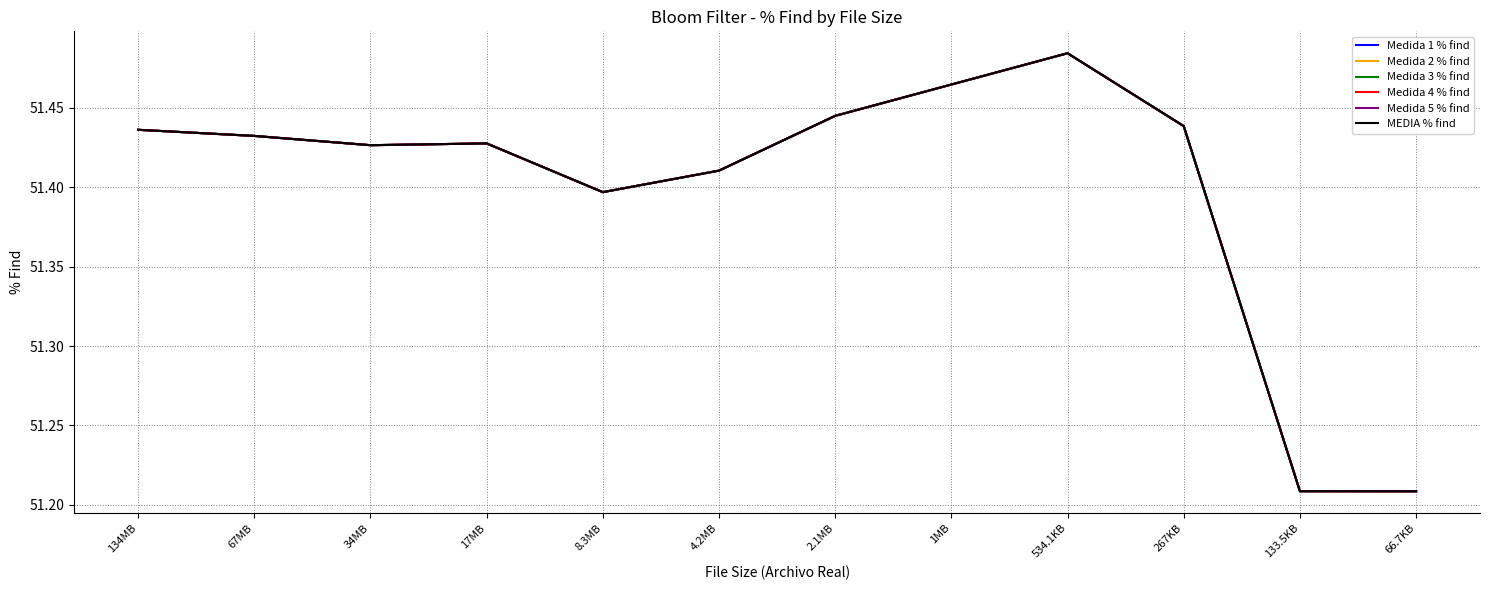

Between 267KB and 133.5KB, which series saw the biggest shift?

Medida 1 % find